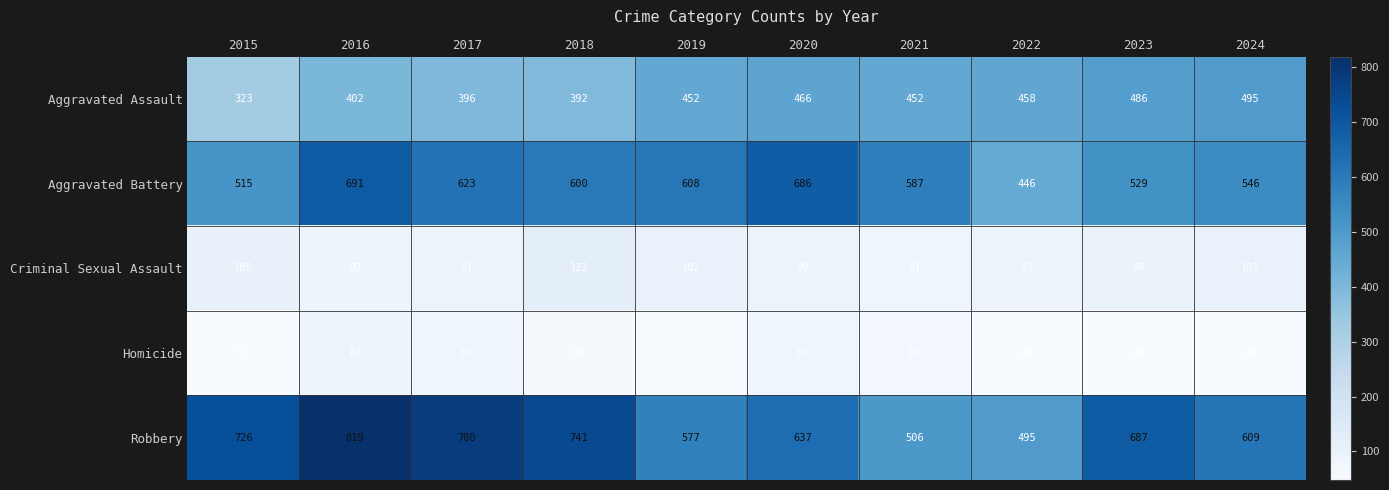

Which series has the widest spread of values?

Robbery